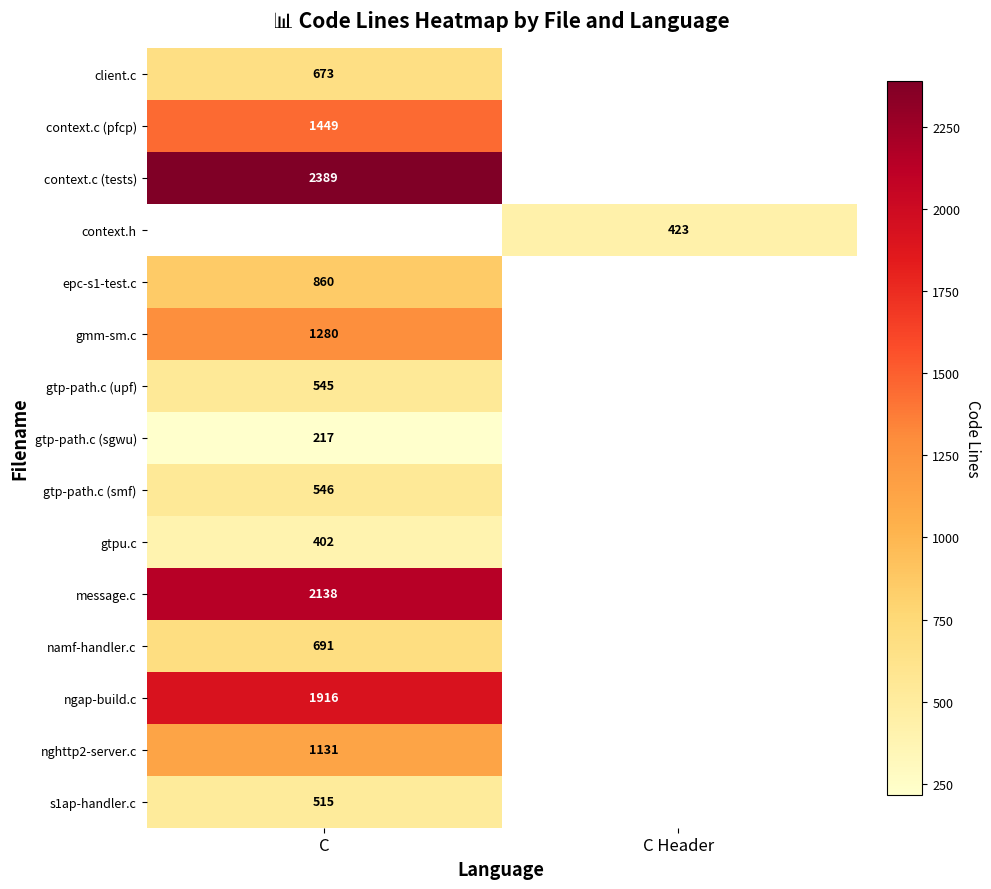

True or false: context.c (tests) has a value of 2389 at C.

True